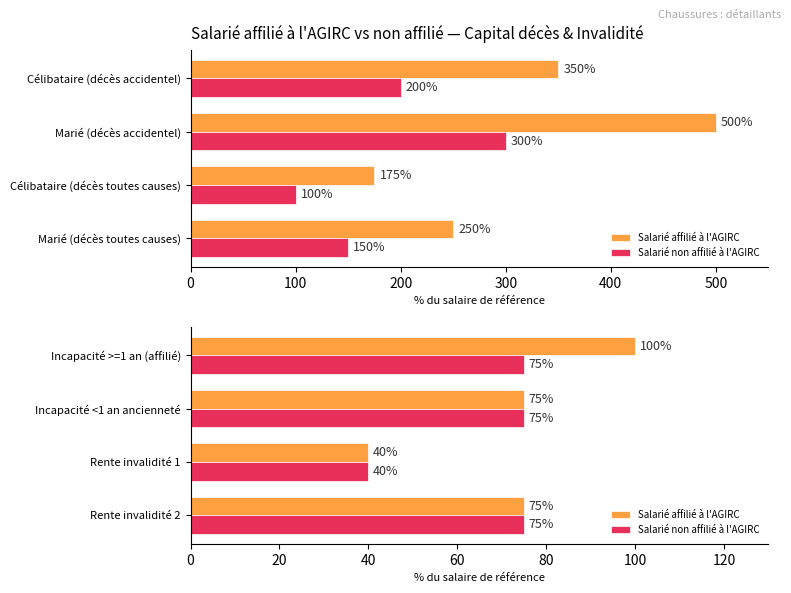

How many categories are shown in the chart?

4